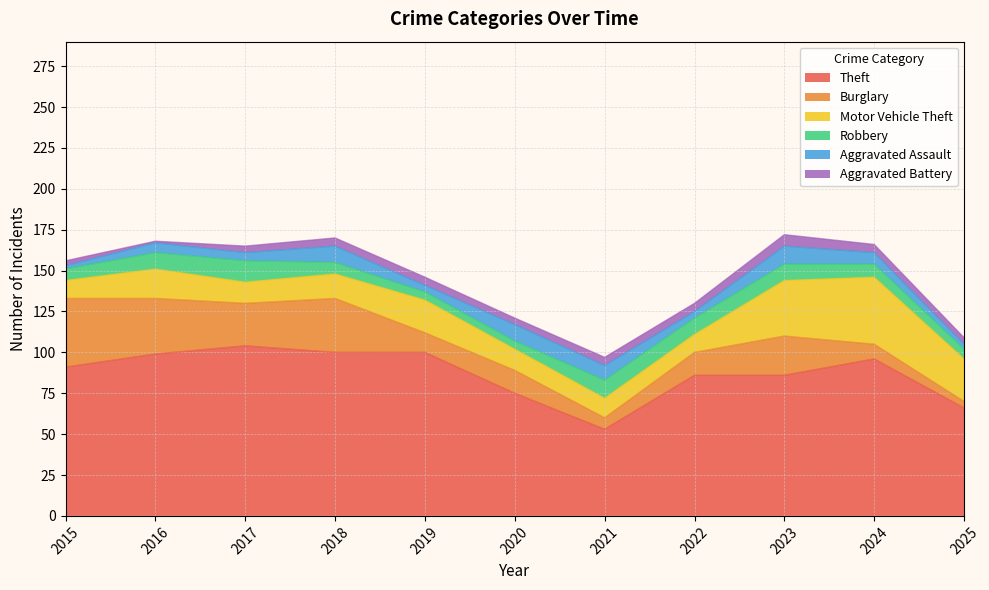

What is the difference between the maximum and minimum values in the Theft series?

51